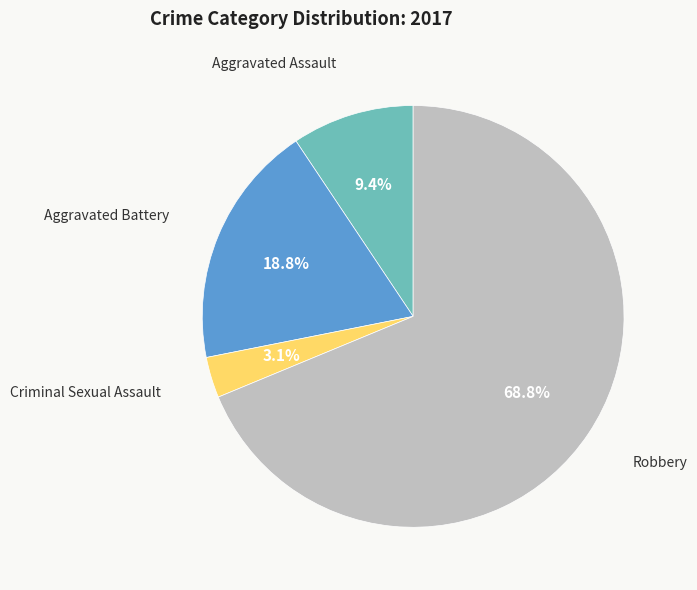

Is there a majority slice in this chart?

Yes